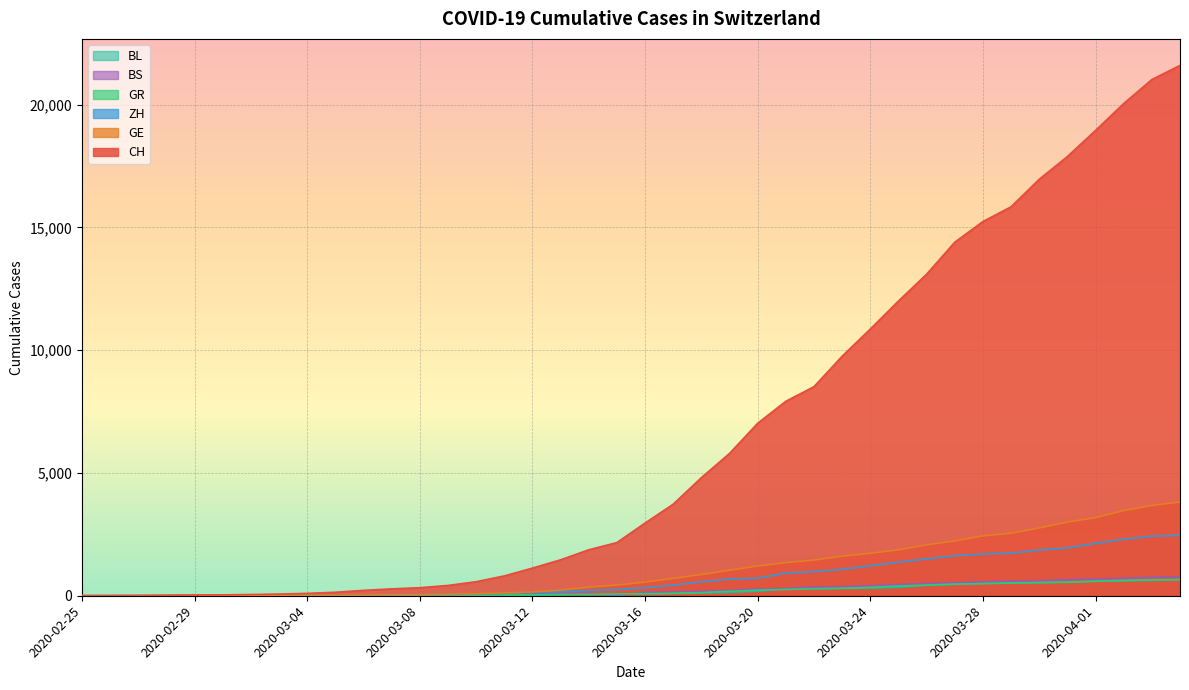

Rank the series by their maximum value, from lowest to highest.

BL, GR, BS, ZH, GE, CH